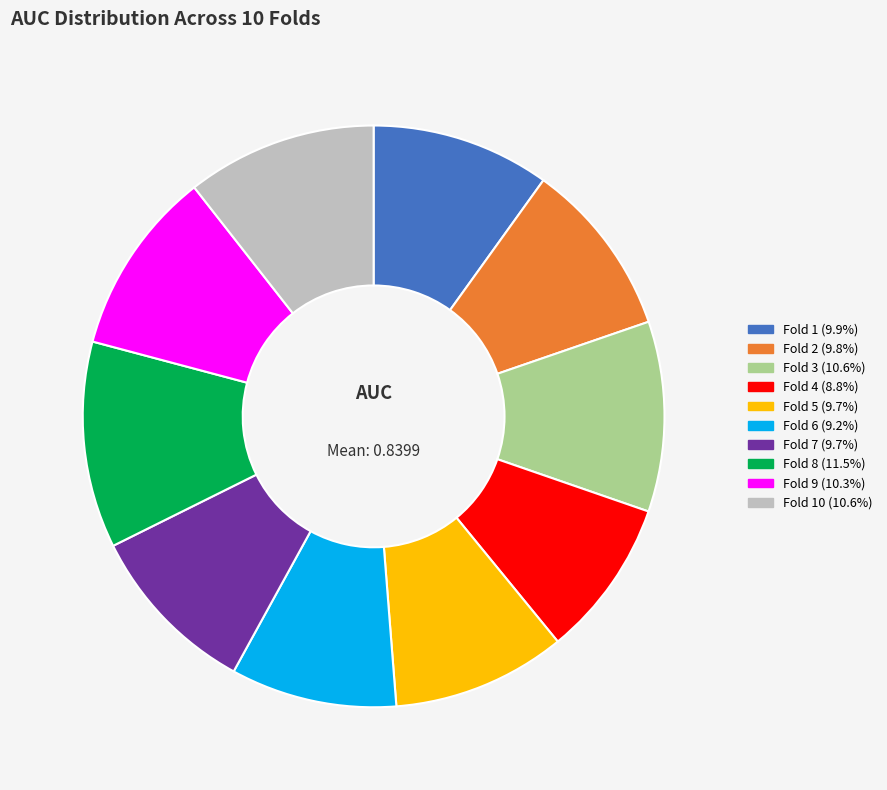

Do Fold 10 (10.6%) and Fold 5 (9.7%) together represent more than half of the pie?

No